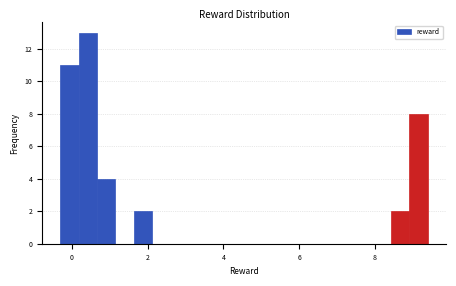

Read against the x-axis, roughly where is the centre of the tallest bar?

0.4